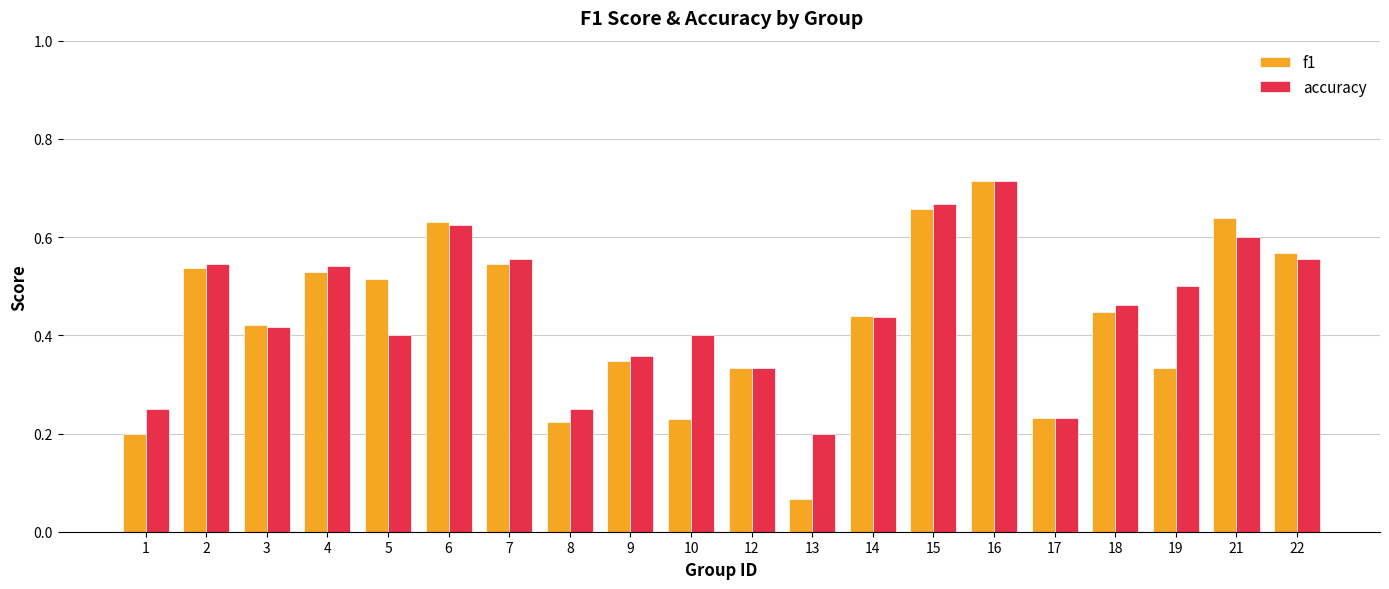

What is the total value across all series at 16?

1.4